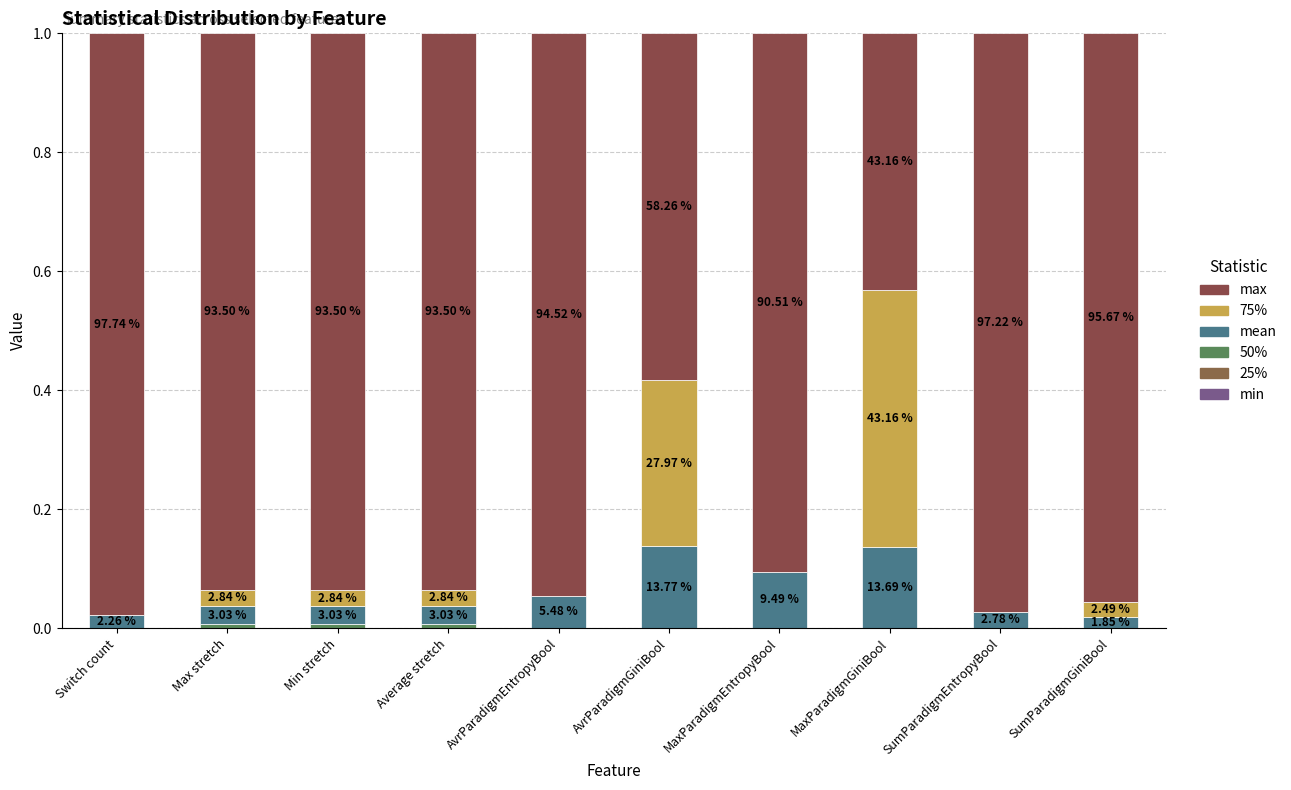

The 75% series shows 0.0 at SumParadigmGiniBool. True or false?

True